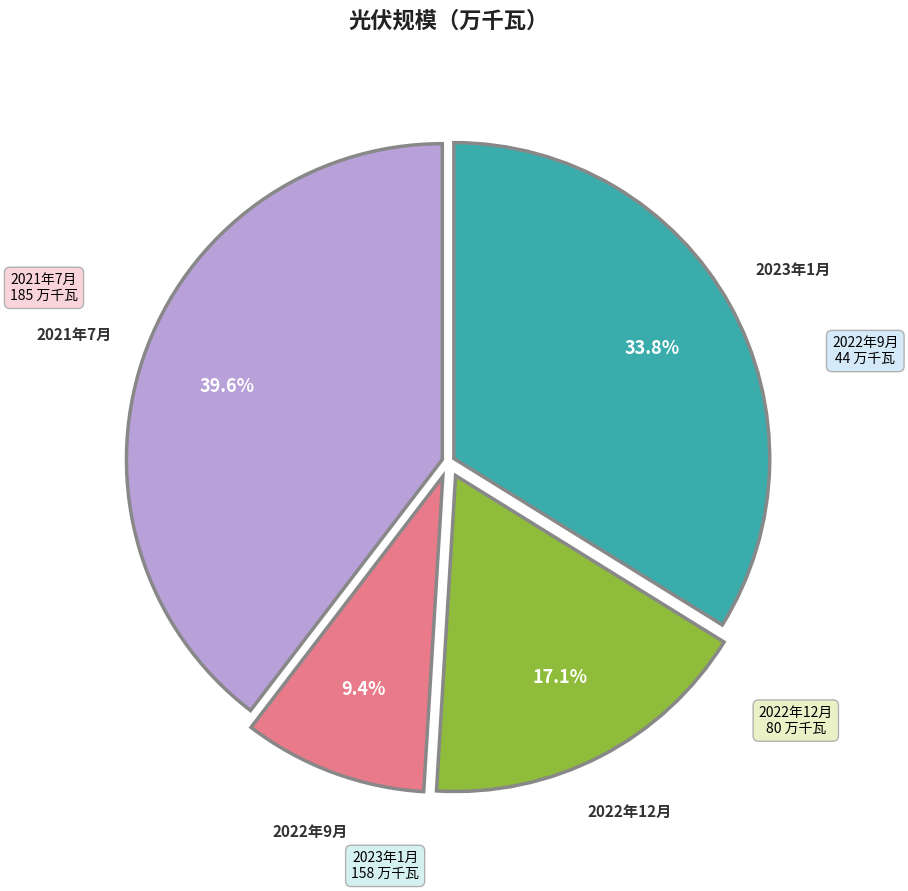

Is there a majority slice in this chart?

No